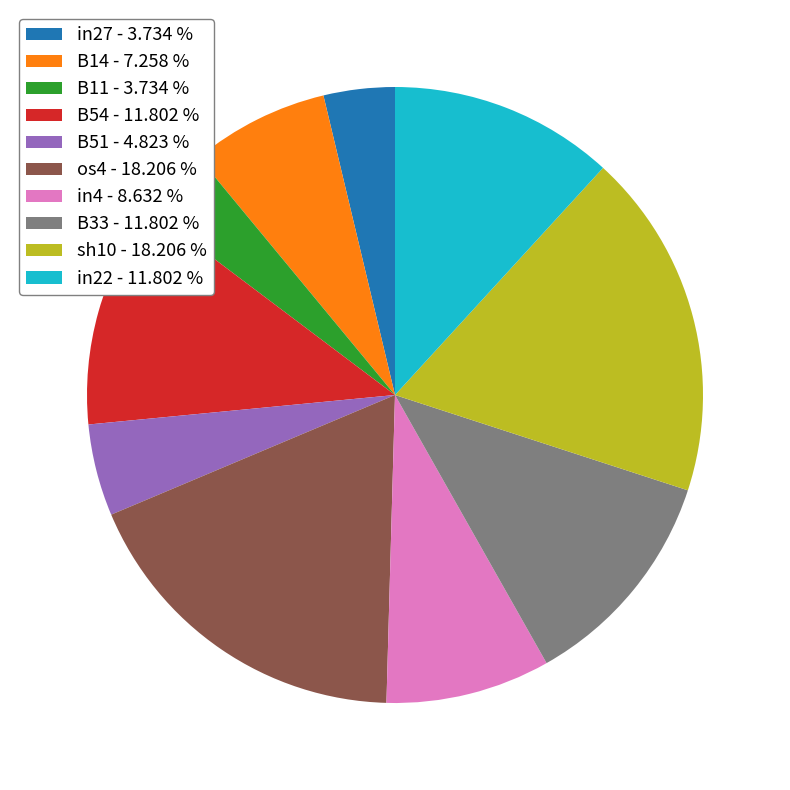

How many slices are in this pie chart?

10